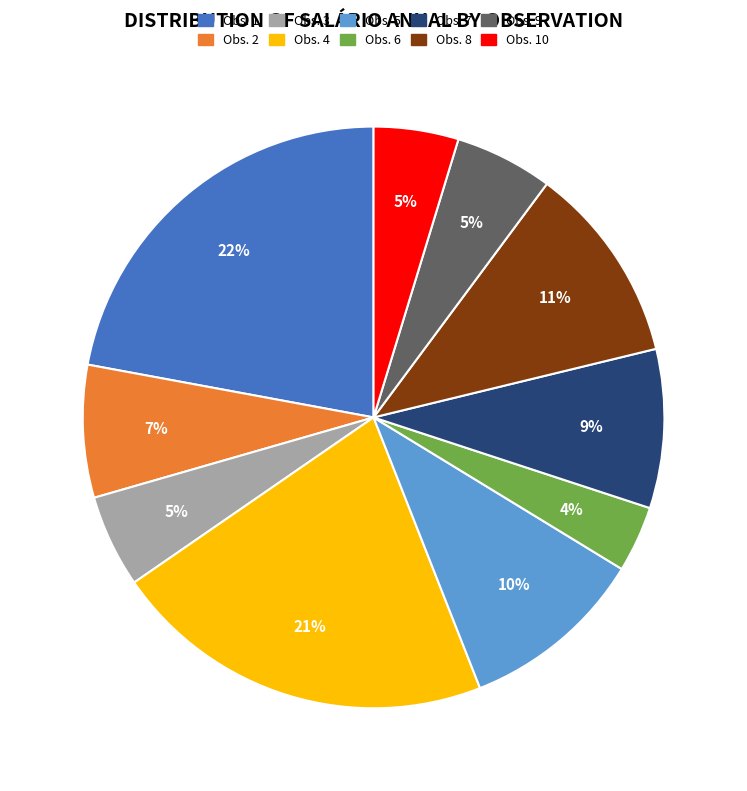

The Obs. 2 slice represents 7% of the pie. True or false?

True